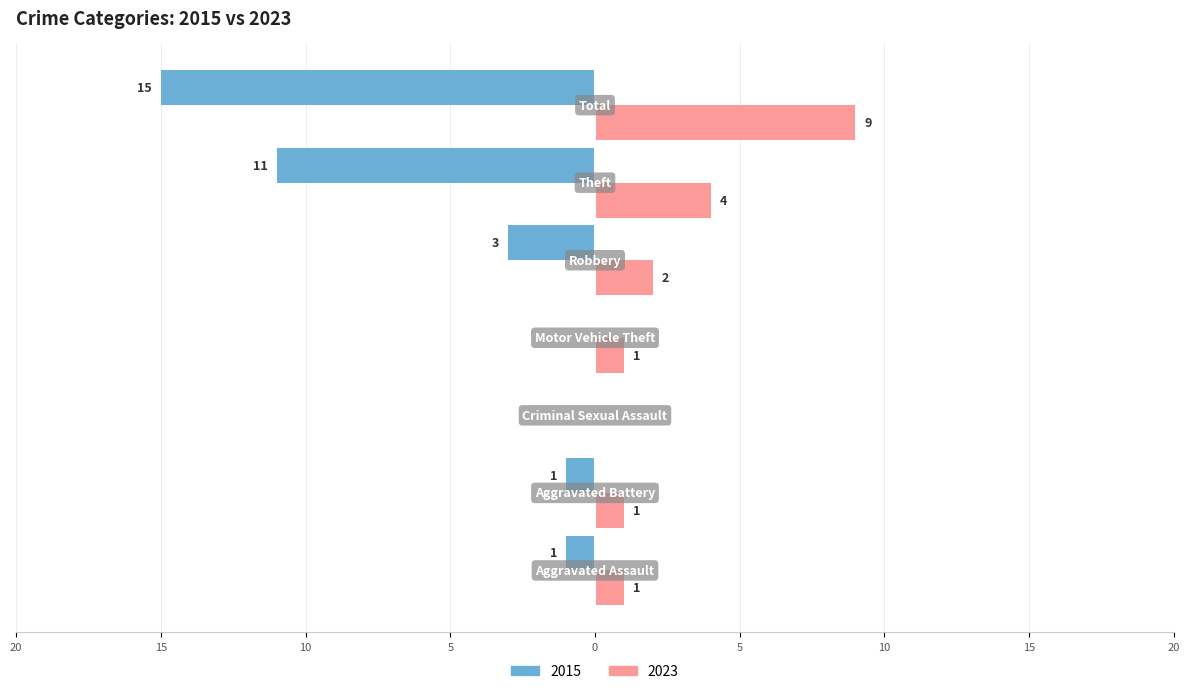

What are all the series names shown in the legend?

2015, 2023